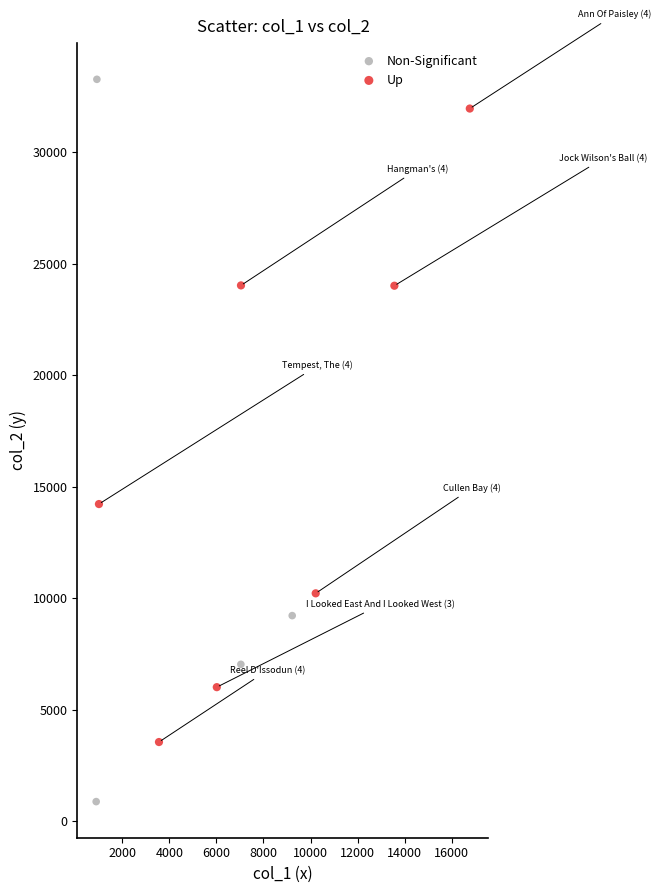

Which series has the widest spread of Y values?

Non-Significant